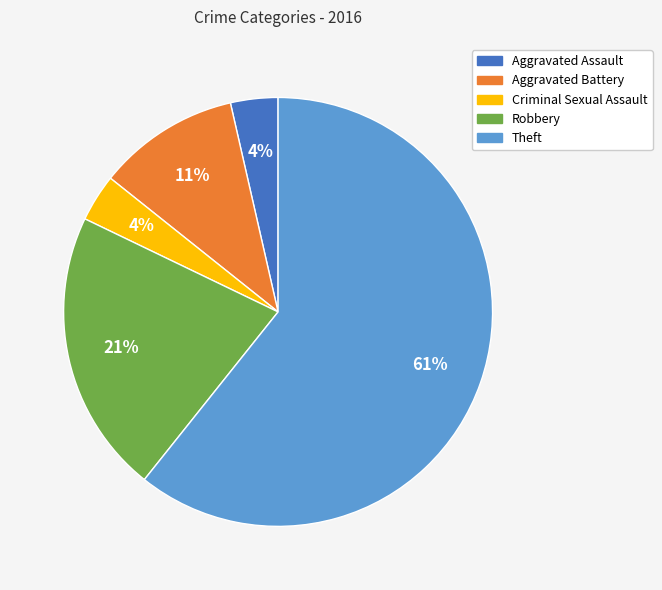

What is the majority slice?

Theft